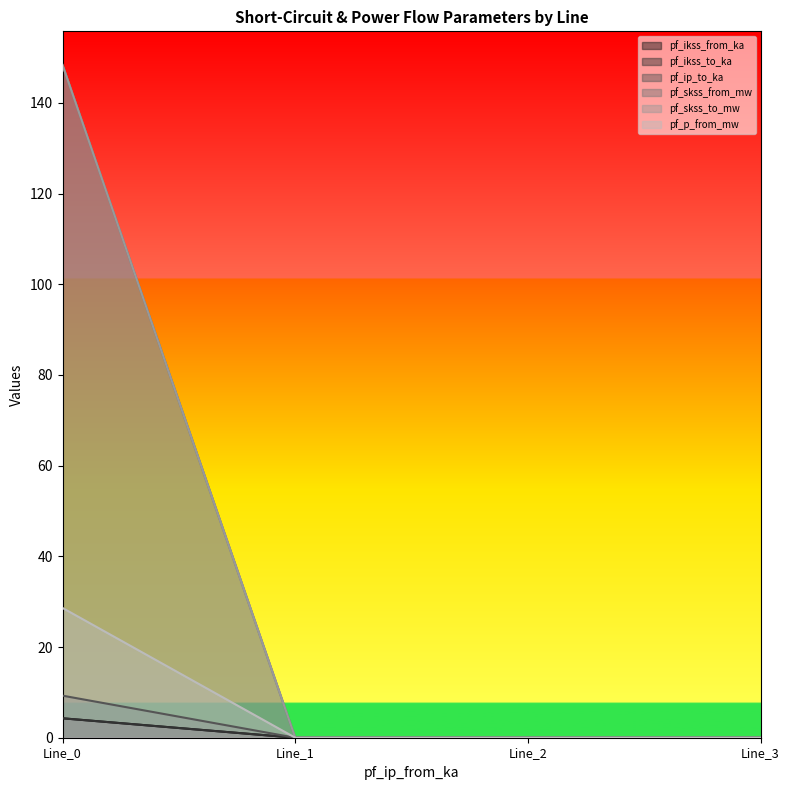

Reading left to right, list all the values displayed in this chart.

pf_ikss_from_ka: 148.4	0.0	0.0	0.0
pf_ikss_to_ka: 148.4	0.0	0.0	0.0
pf_ip_to_ka: 4.3	0.0	0.0	0.0
pf_skss_from_mw: 4.3	0.0	0.0	0.0
pf_skss_to_mw: 9.3	0.0	0.0	0.0
pf_p_from_mw: 28.6	0.0	0.0	0.0